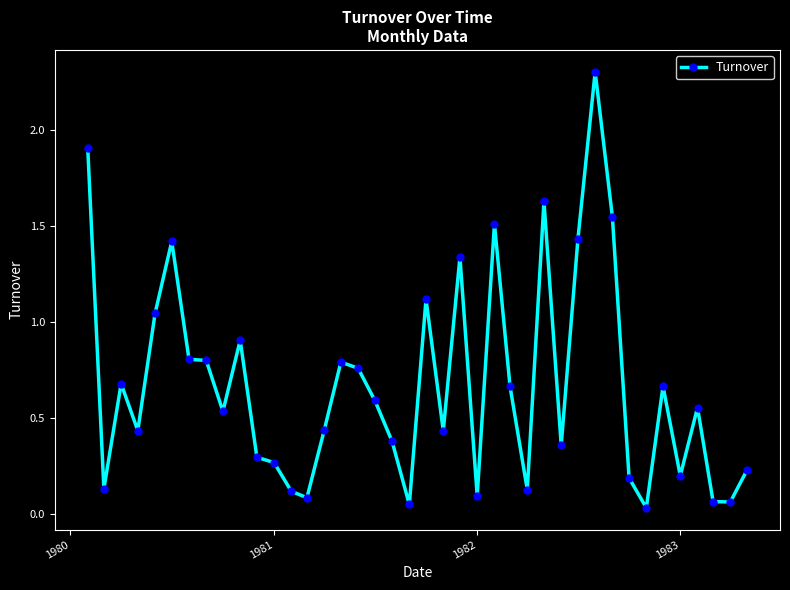

What is the greatest value displayed?

2.3